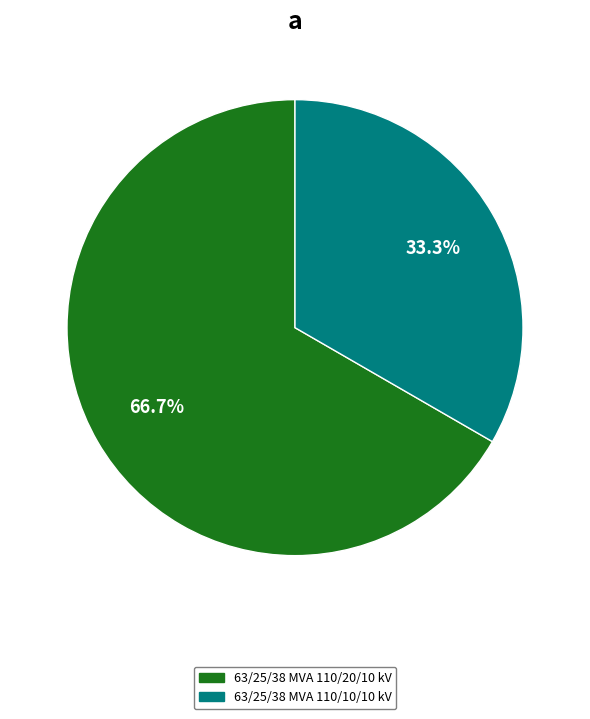

Rank the categories by value from highest to lowest.

63/25/38 MVA 110/20/10 kV, 63/25/38 MVA 110/10/10 kV